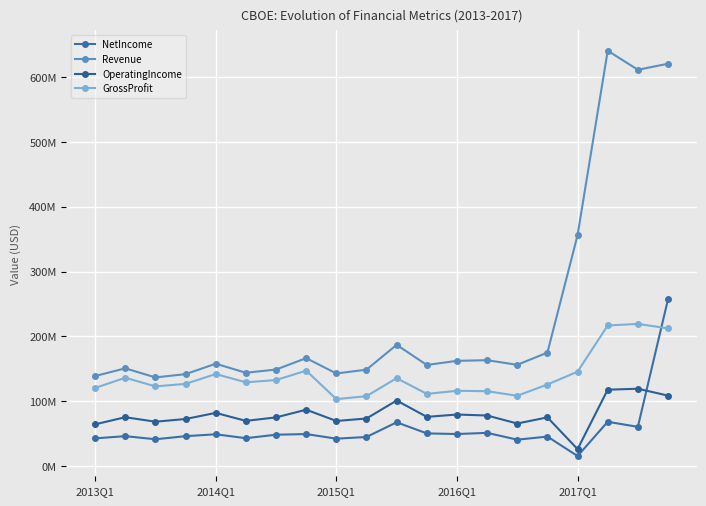

Does the chart have visible grid lines?

Yes